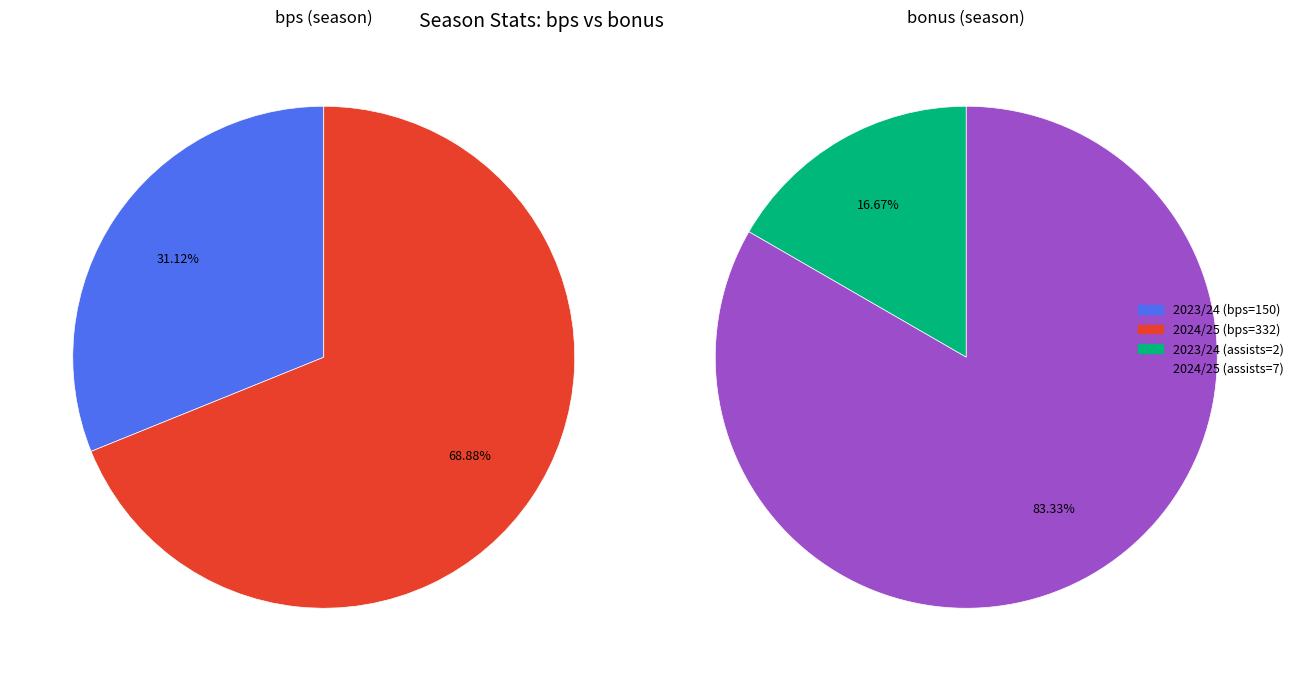

Does 2023/24 (assists=2) account for over 50% of the chart?

No